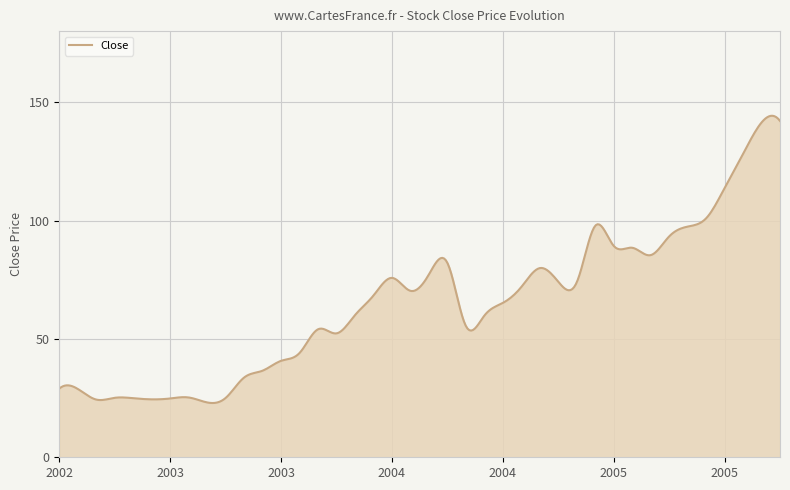

What is the difference between the maximum and minimum values?

121.3